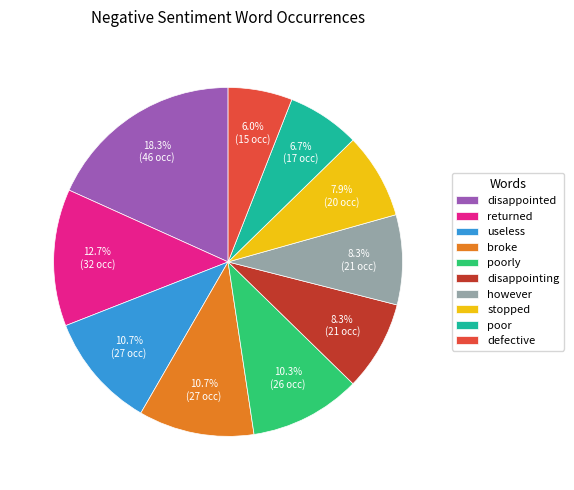

Combined, do broke and disappointed account for over 50%?

No